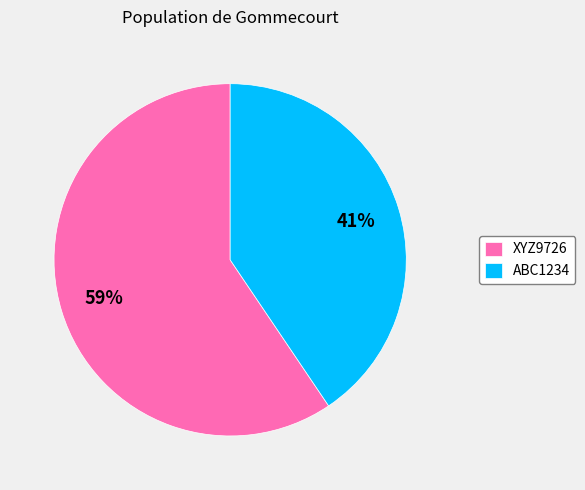

To the nearest percent, what is the combined percentage of ABC1234 and XYZ9726?

100%